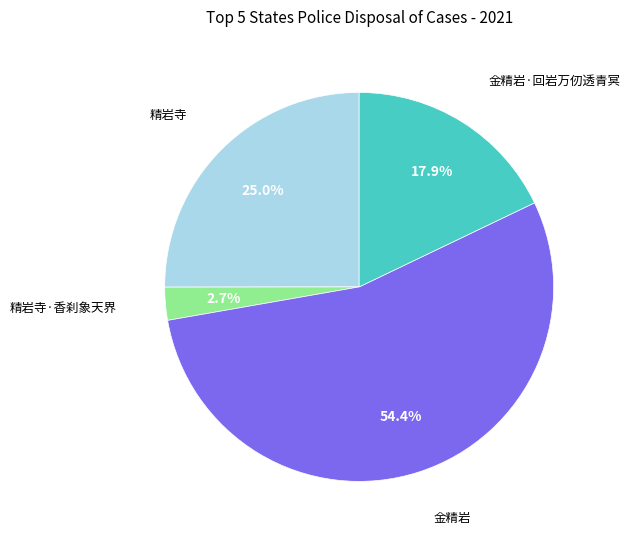

To the nearest percent, what is the average slice percentage?

25%